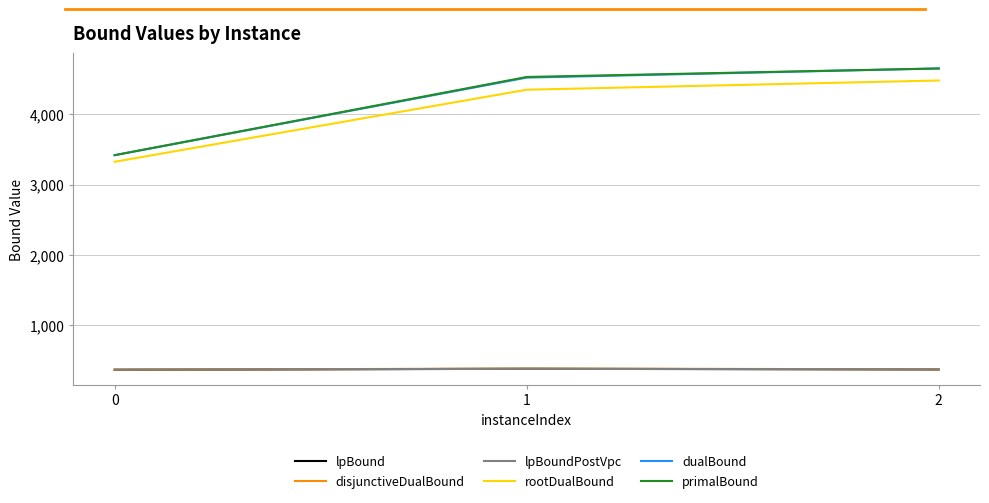

List the labels in order of primalBound value, largest first.

2, 1, 0